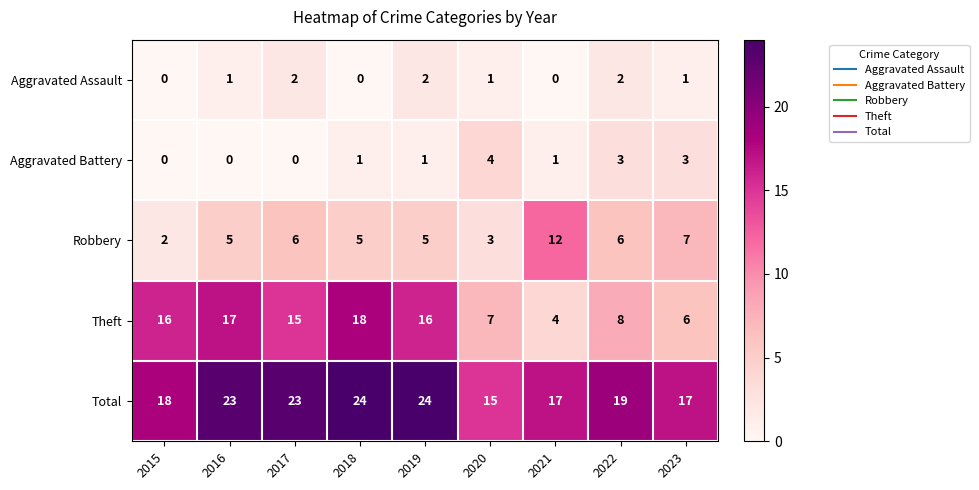

Where does the Total series first go above 19?

2016